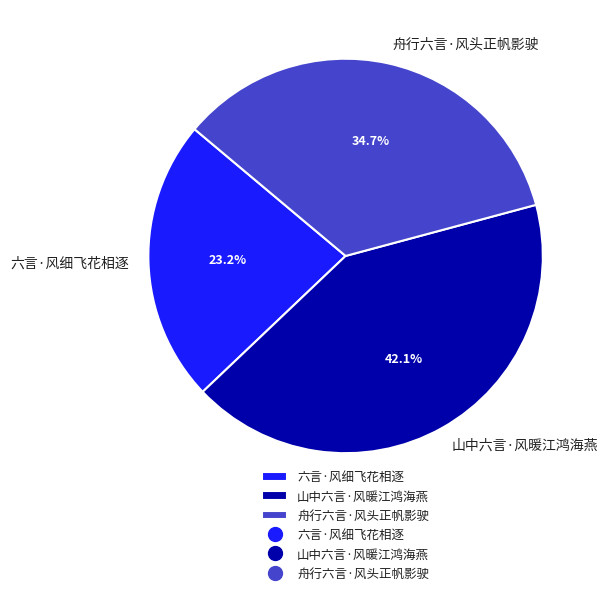

Is it true that 舟行六言·风头正帆影驶 is 35% of the pie?

True